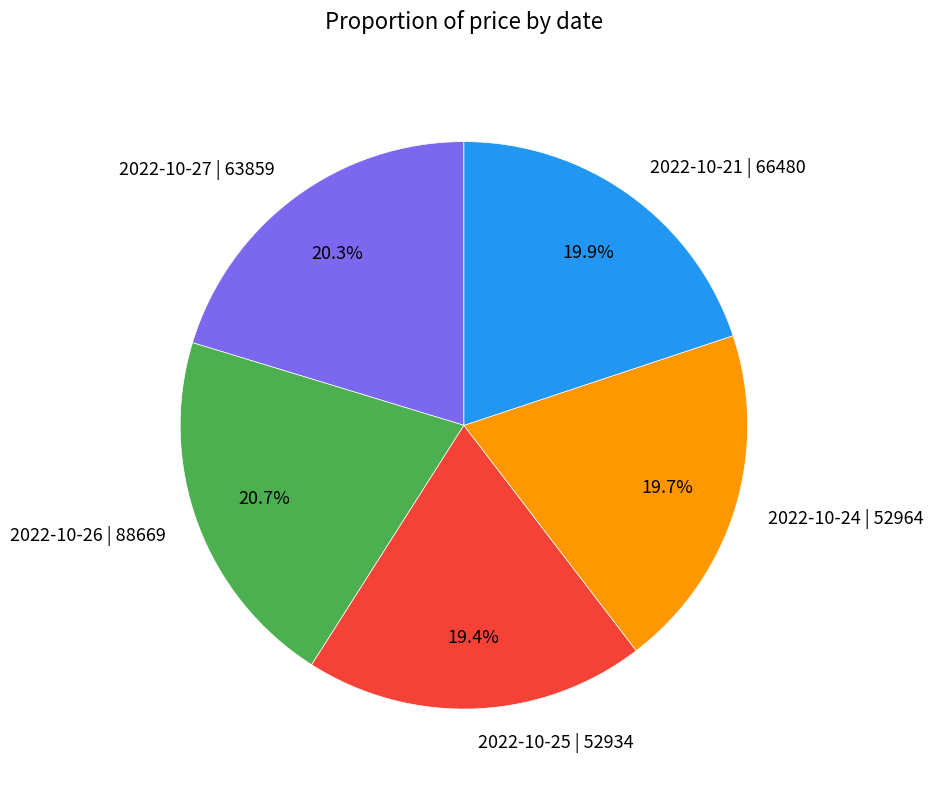

True or false: 2022-10-25 | 52934 accounts for 19% of the total.

True